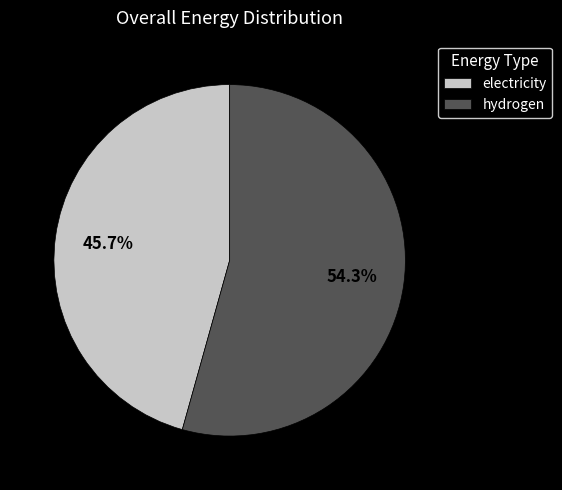

Combined, what portion of the pie is hydrogen and electricity?

100.0%